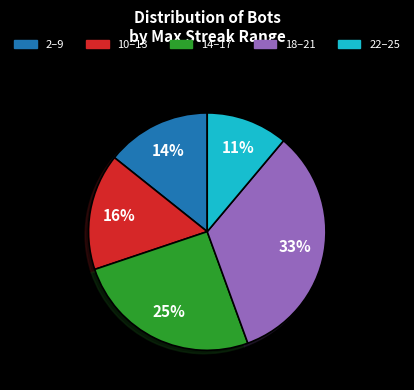

Is there a majority slice in this chart?

No